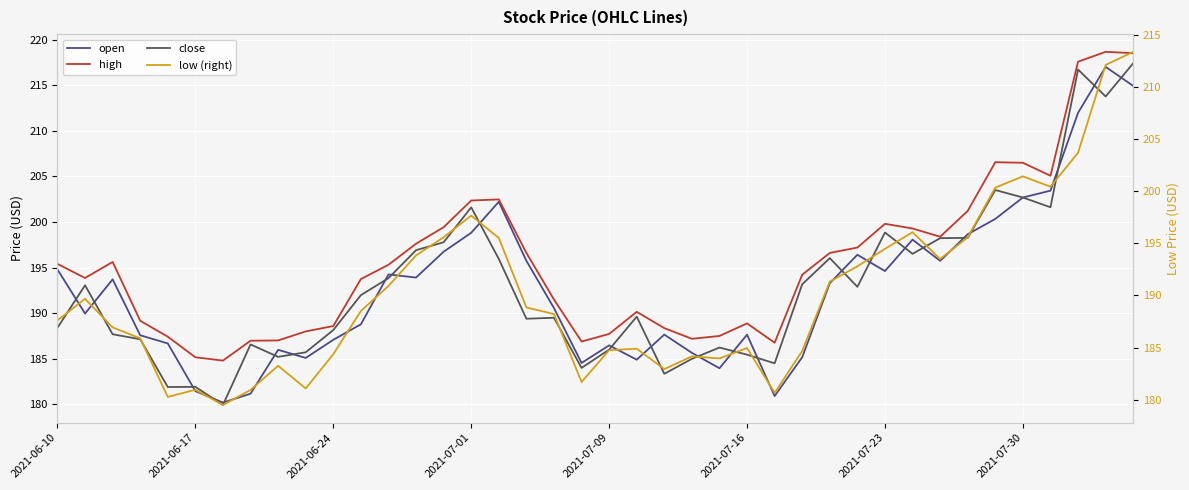

The close series shows 184.5 at 26. True or false?

True